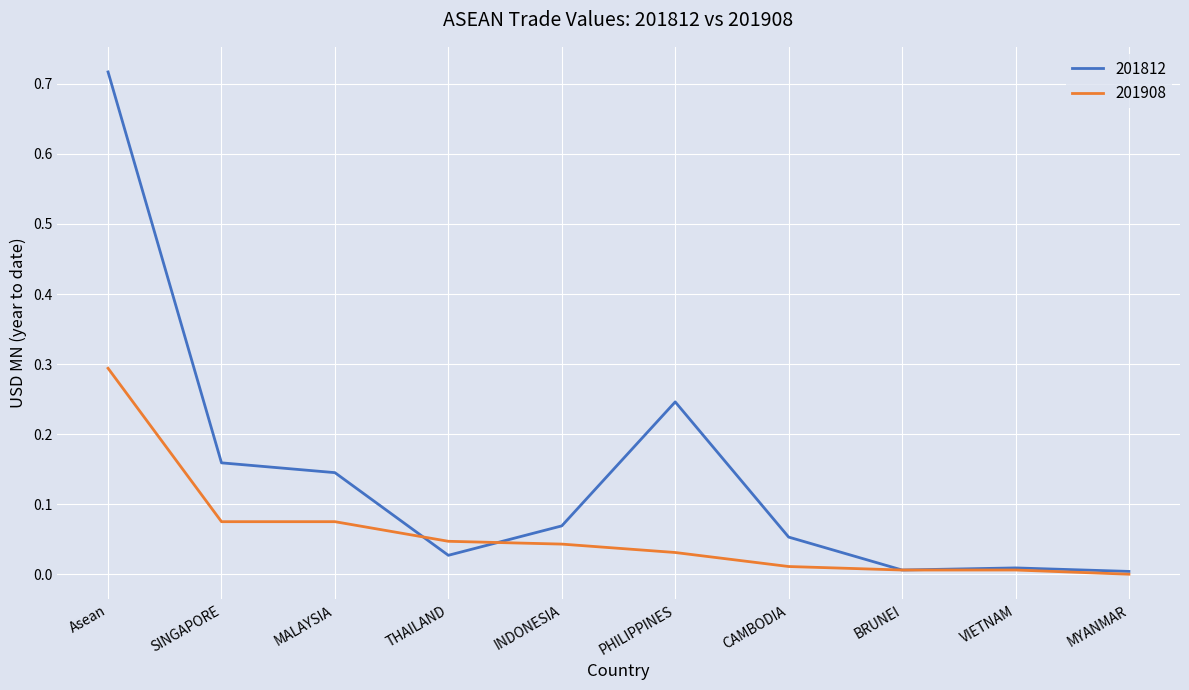

The value of 201908 at MYANMAR is 0.1. True or false?

False